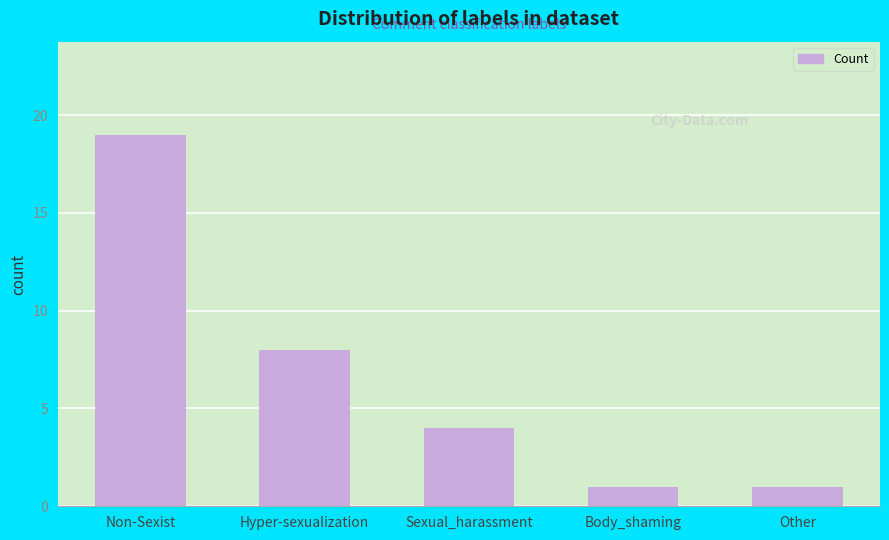

True or false: the data shows 19 at Non-Sexist.

True